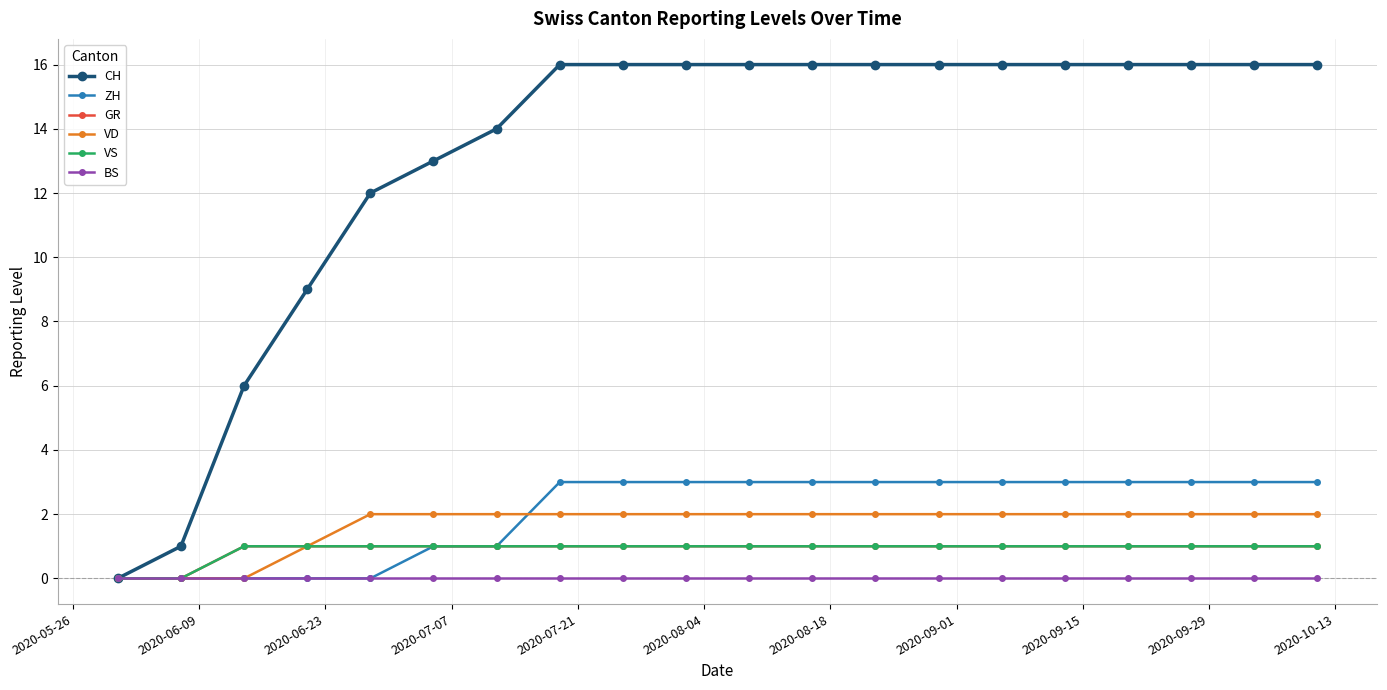

What is the sum of all ZH values?

41